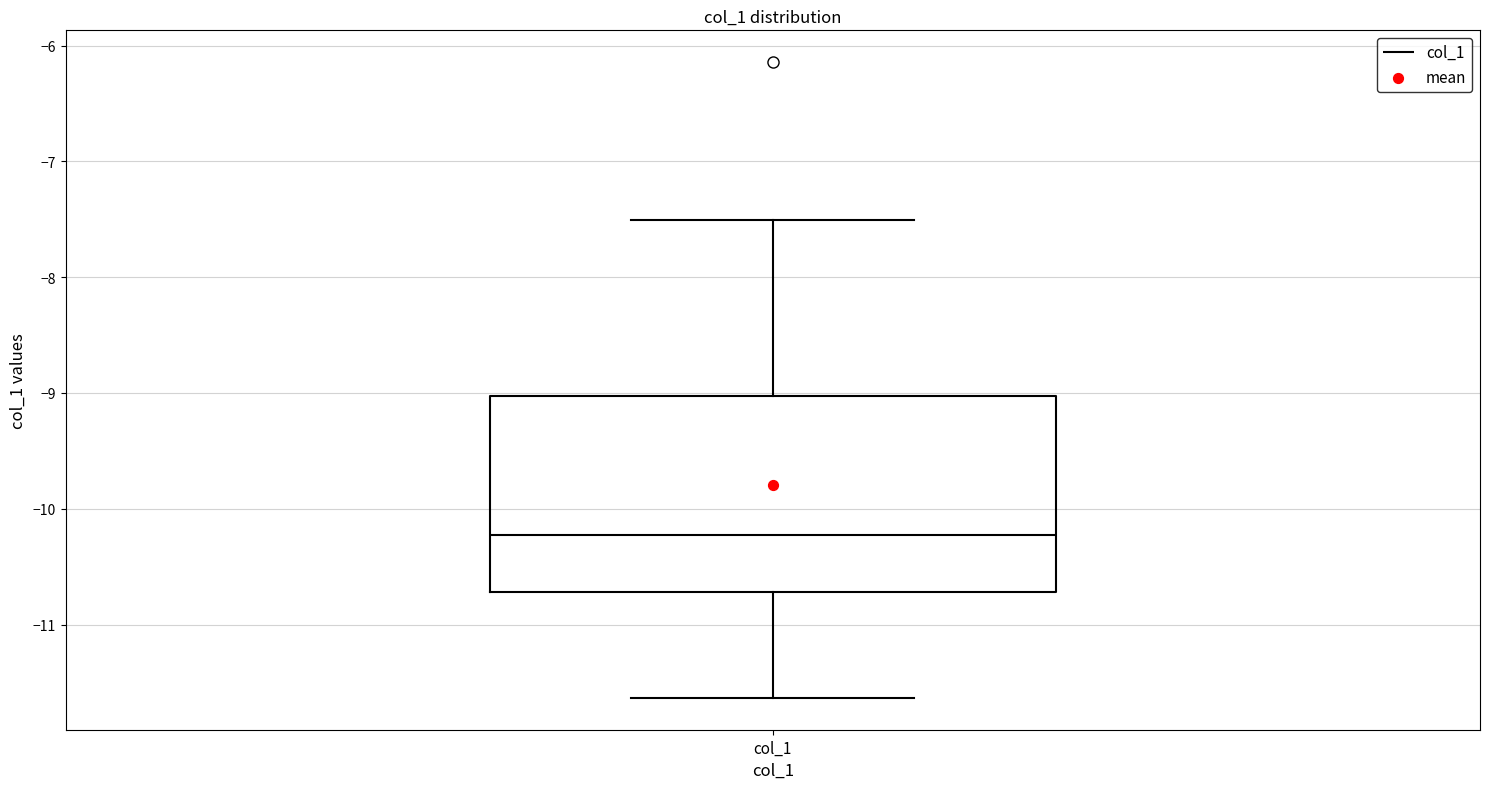

Where does the lower whisker of the box for col_1 end on the y-axis? The values are not printed on the chart, so give them approximately, as read against the axis.

-11.6